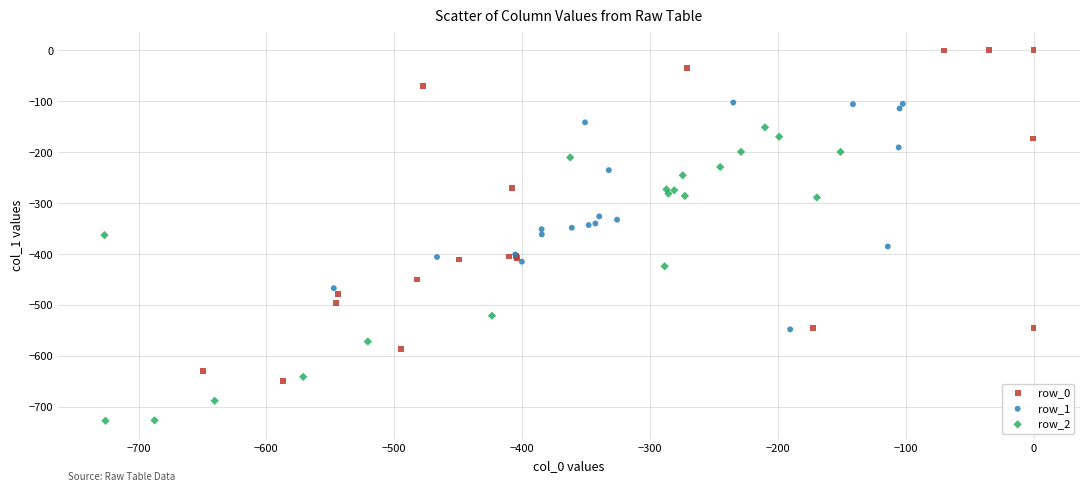

Which series has the widest spread of Y values?

row_0